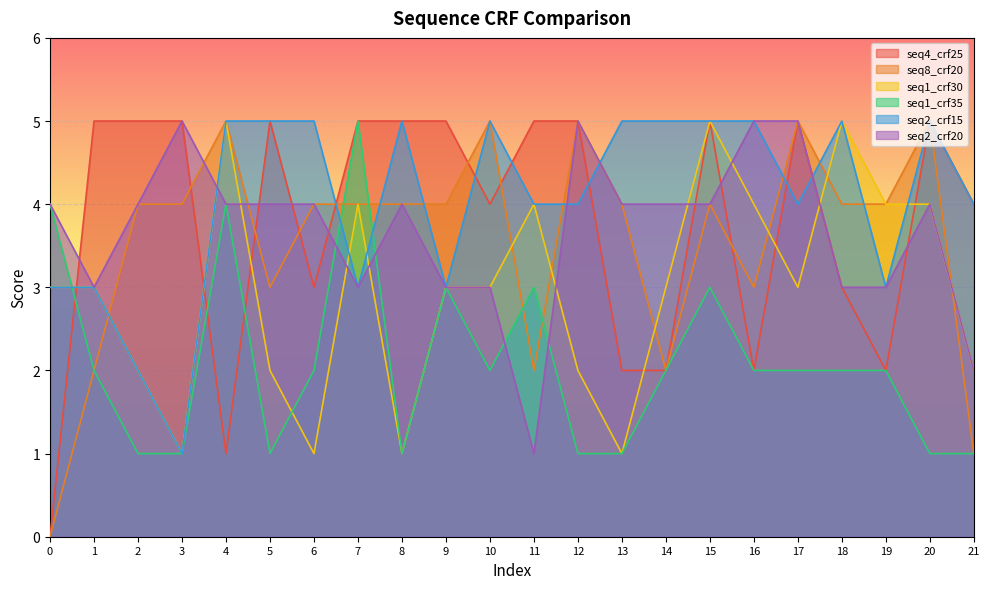

At which category does seq1_crf35 reach its first local valley?

5